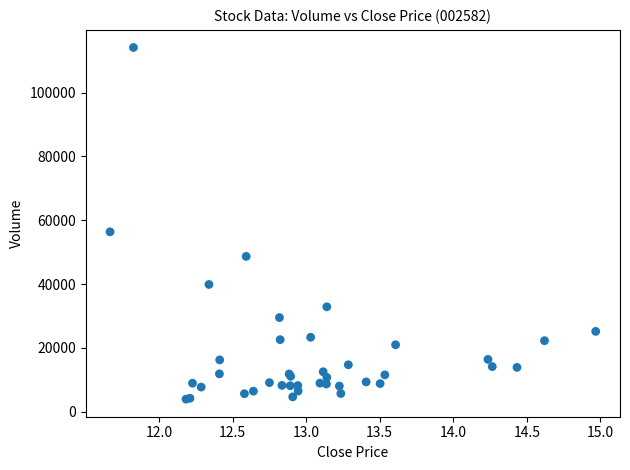

What Y value in the scatter plot is closest to 59029?

56356